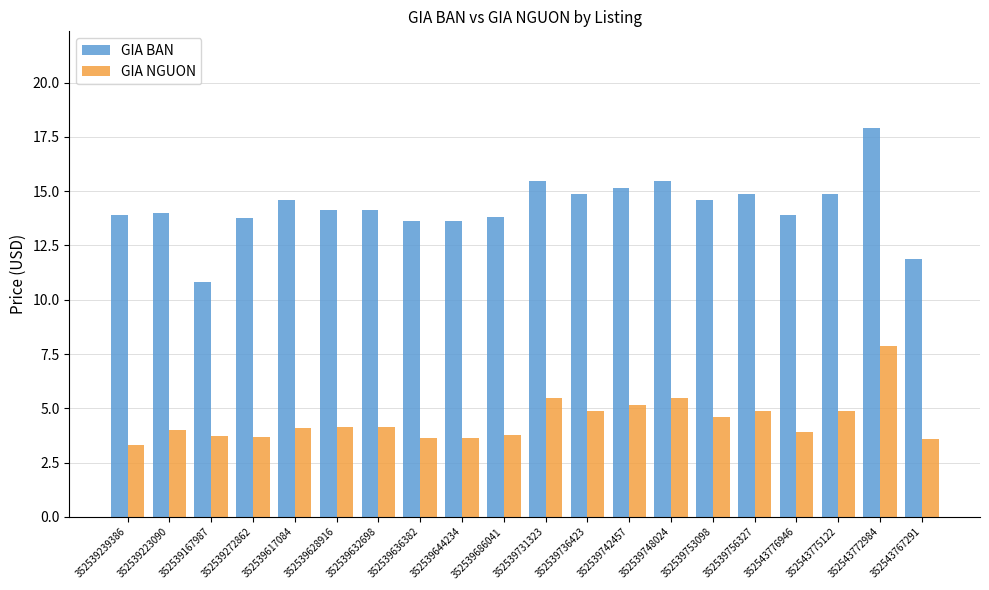

The GIA NGUON series shows 3.6 at 352543767291. True or false?

True